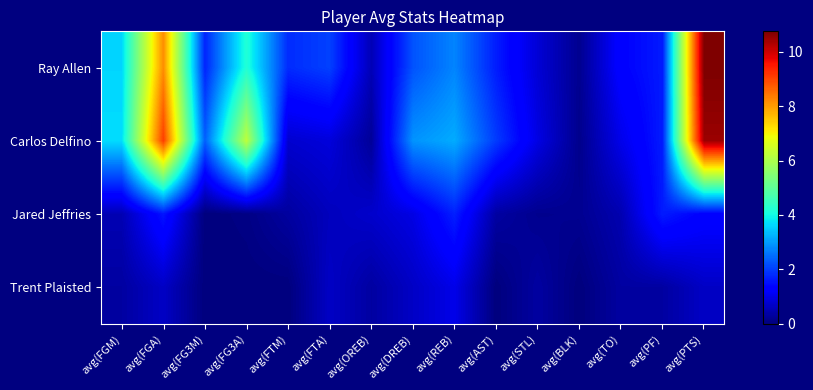

Reading left to right, what are all the values shown in this chart?

Ray Allen: avg(FGM)=3.6	avg(FGA)=8.2	avg(FG3M)=1.7	avg(FG3A)=4.2	avg(FTM)=1.8	avg(FTA)=2.0	avg(OREB)=0.5	avg(DREB)=2.2	avg(REB)=2.8	avg(AST)=1.6	avg(STL)=0.8	avg(BLK)=0.2	avg(TO)=1.3	avg(PF)=1.6	avg(PTS)=10.8
Carlos Delfino: avg(FGM)=3.7	avg(FGA)=9.1	avg(FG3M)=2.4	avg(FG3A)=6.2	avg(FTM)=0.8	avg(FTA)=0.9	avg(OREB)=0.3	avg(DREB)=2.9	avg(REB)=3.2	avg(AST)=2.0	avg(STL)=0.9	avg(BLK)=0.1	avg(TO)=1.0	avg(PF)=1.6	avg(PTS)=10.5
Jared Jeffries: avg(FGM)=0.5	avg(FGA)=1.6	avg(FG3M)=0.0	avg(FG3A)=0.1	avg(FTM)=0.3	avg(FTA)=0.6	avg(OREB)=0.7	avg(DREB)=1.0	avg(REB)=1.7	avg(AST)=0.3	avg(STL)=0.2	avg(BLK)=0.2	avg(TO)=0.5	avg(PF)=1.6	avg(PTS)=1.3
Trent Plaisted: avg(FGM)=0.3	avg(FGA)=0.7	avg(FG3M)=0.0	avg(FG3A)=0.0	avg(FTM)=0.0	avg(FTA)=0.7	avg(OREB)=0.3	avg(DREB)=0.7	avg(REB)=1.0	avg(AST)=0.0	avg(STL)=0.3	avg(BLK)=0.0	avg(TO)=0.3	avg(PF)=0.3	avg(PTS)=0.7